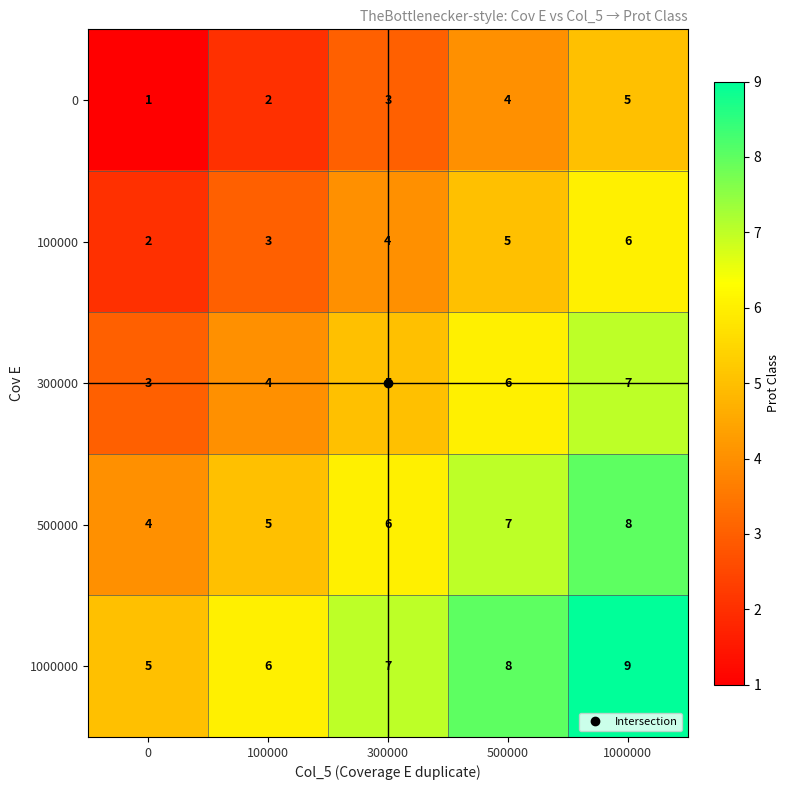

What is the smallest value displayed?

1